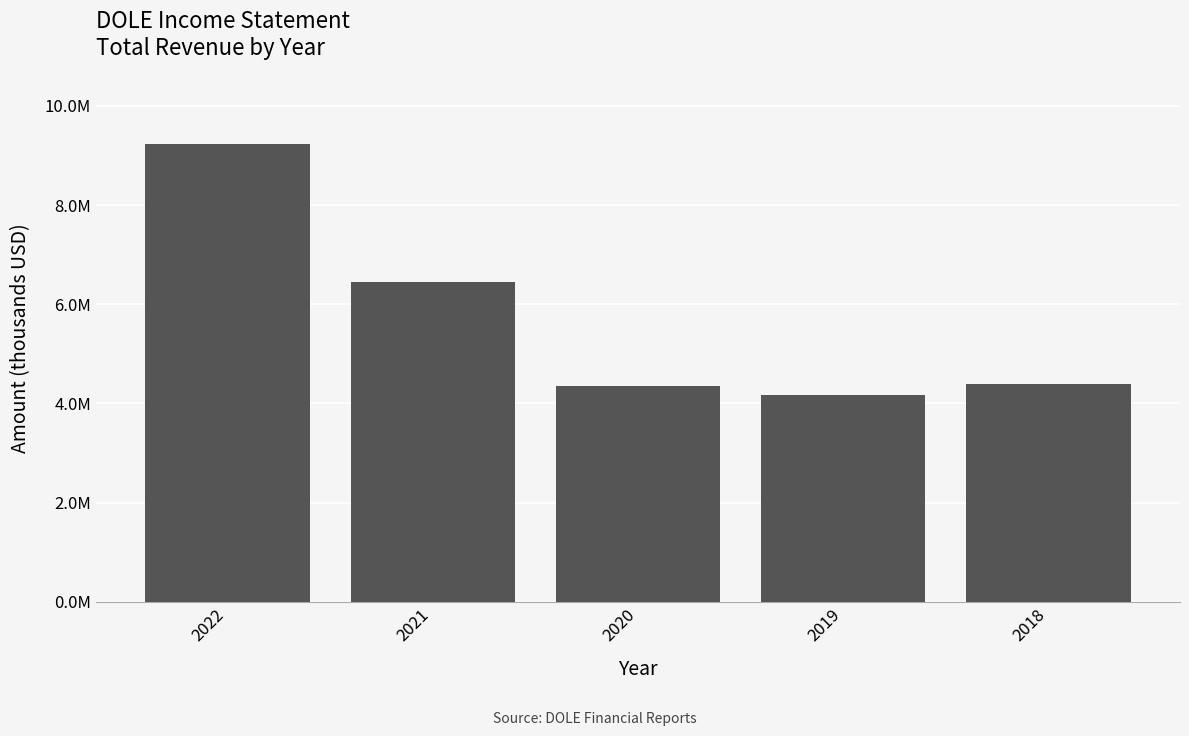

Rank the categories by value from highest to lowest.

2022, 2021, 2018, 2020, 2019